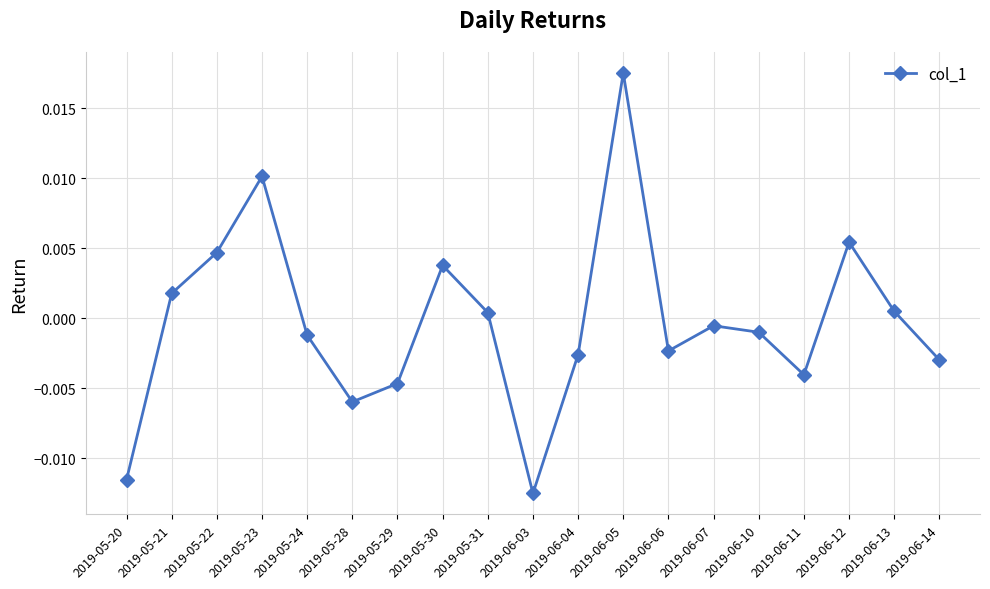

Does the chart have visible grid lines?

Yes